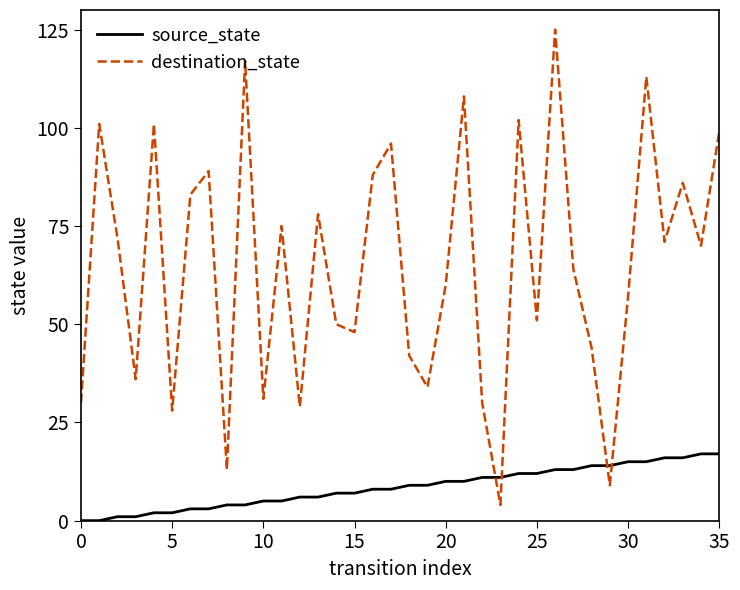

How many categories are shown in the chart?

36